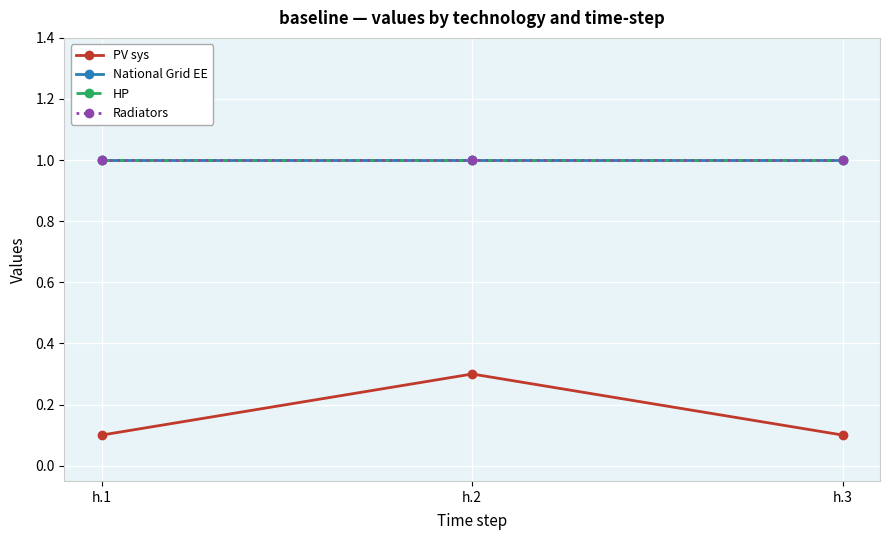

Is it true that HP equals 1.0 at h.3?

True